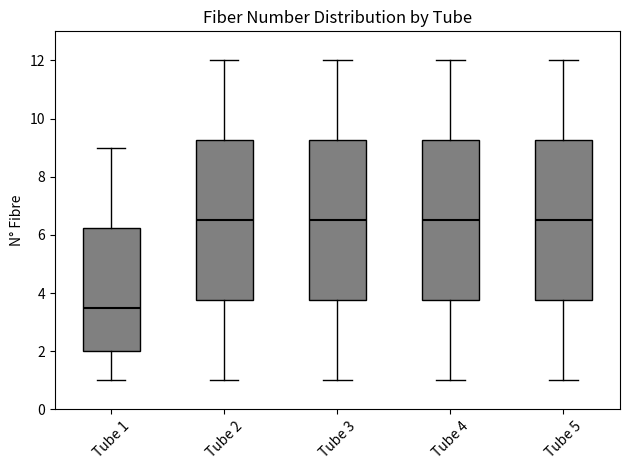

Where does the upper whisker of the box for Tube 3 end on the y-axis? The values are not printed on the chart, so give them approximately, as read against the axis.

12.0